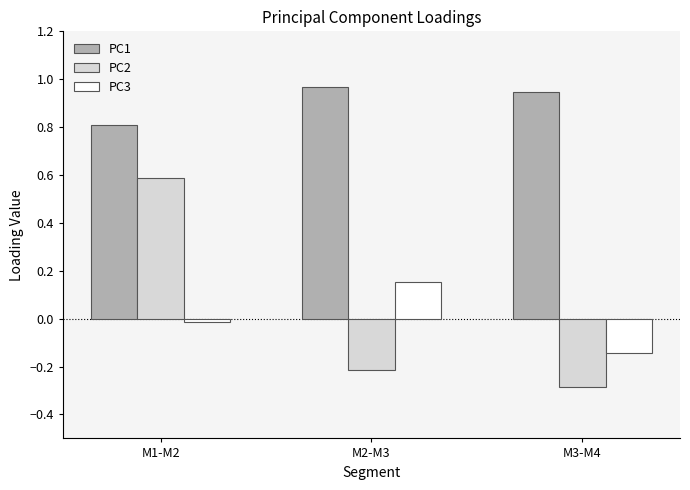

How many groups of bars are there?

3